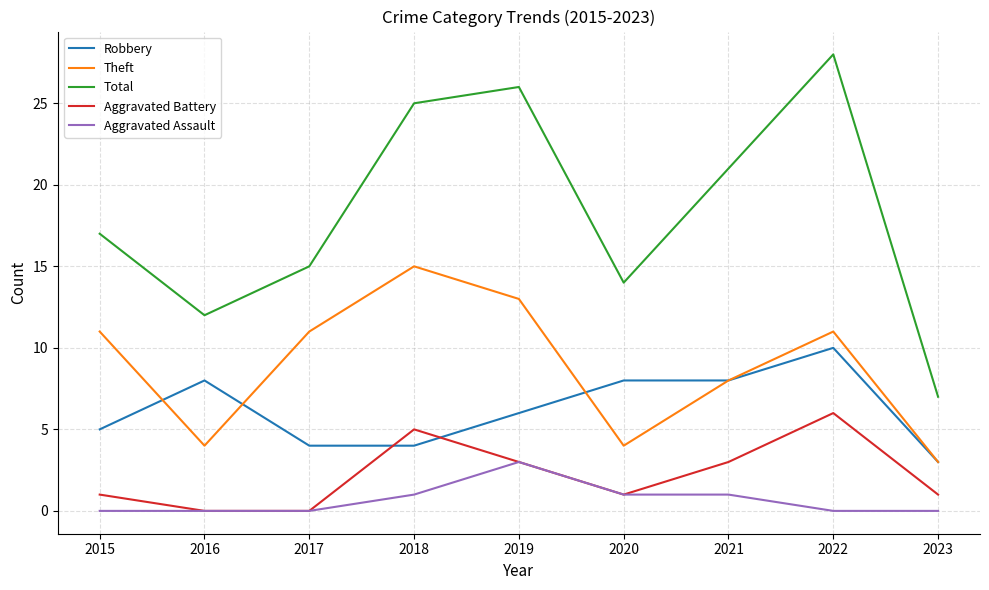

What are all the series names shown in the legend?

Robbery, Theft, Total, Aggravated Battery, Aggravated Assault